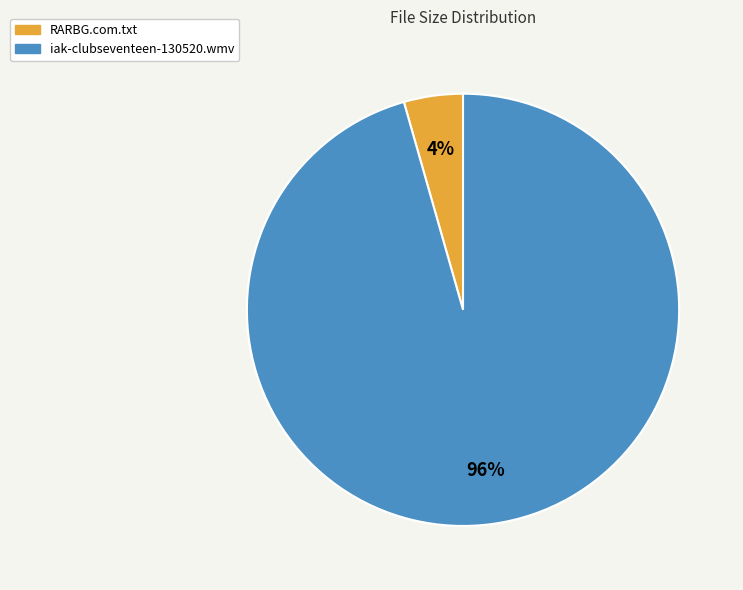

How many slices are in this pie chart?

2